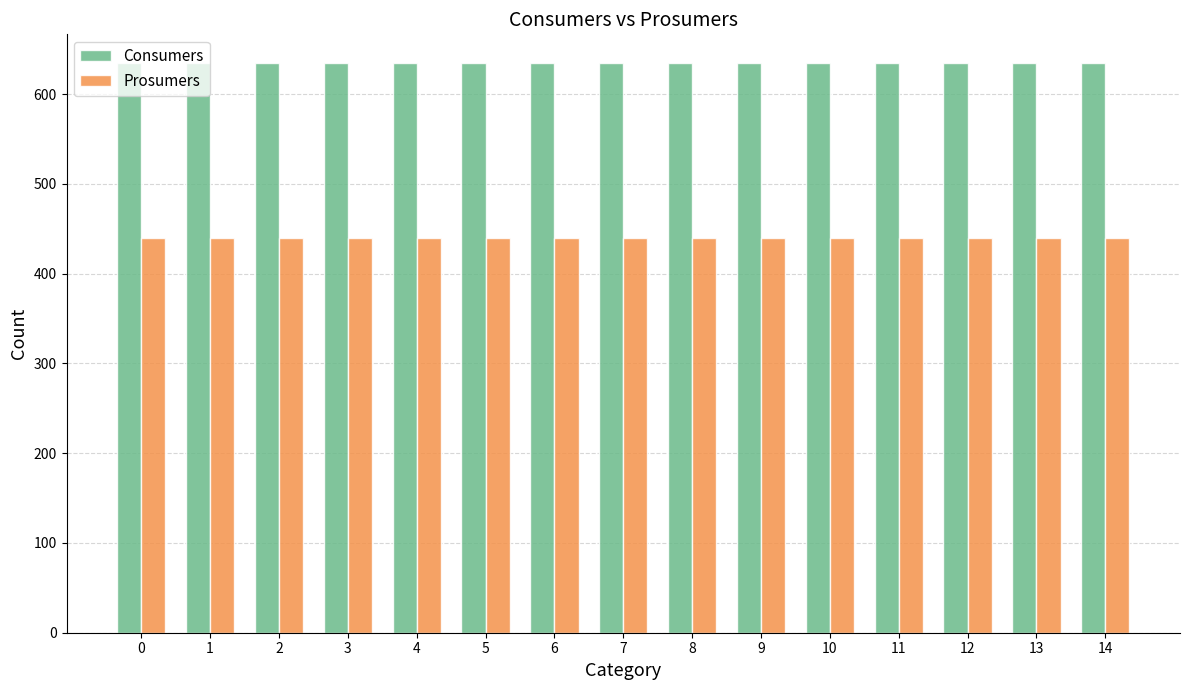

Rank the series at 7 from lowest to highest value.

Prosumers, Consumers